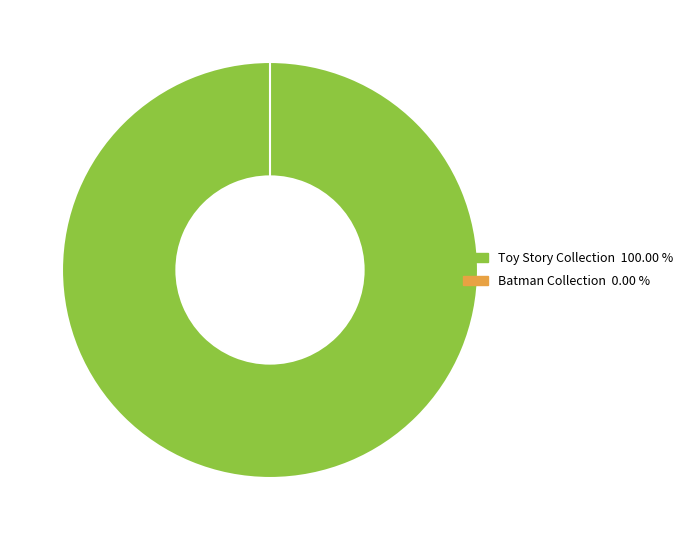

How many segments does this pie chart have?

2